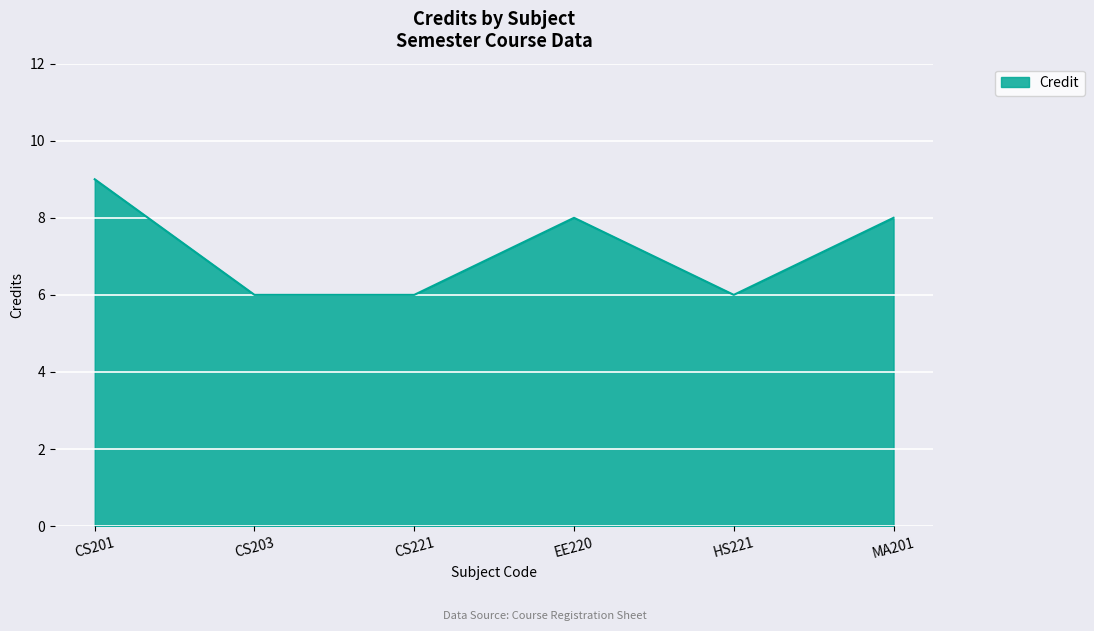

How many interior local peaks (higher than both neighbors) does the data have?

1